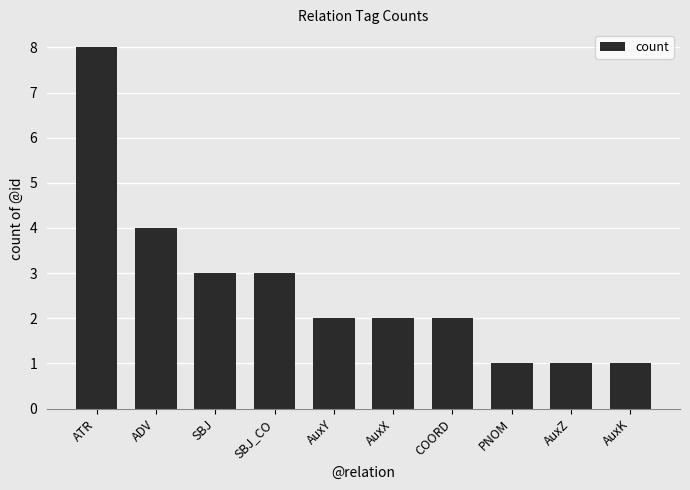

What is the average value?

3